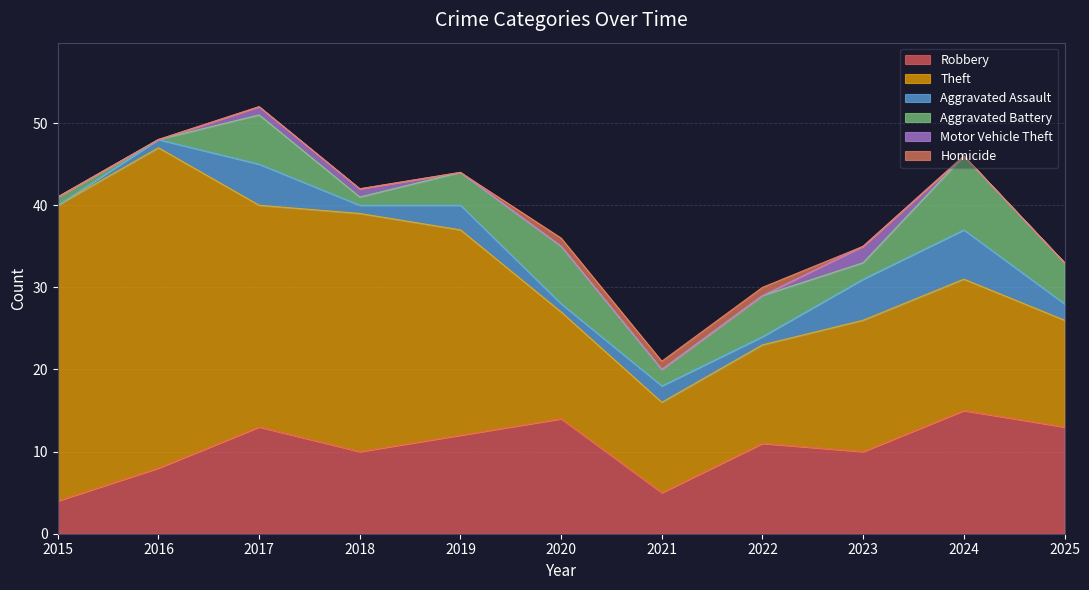

How many Aggravated Battery values are between 1 and 6?

8